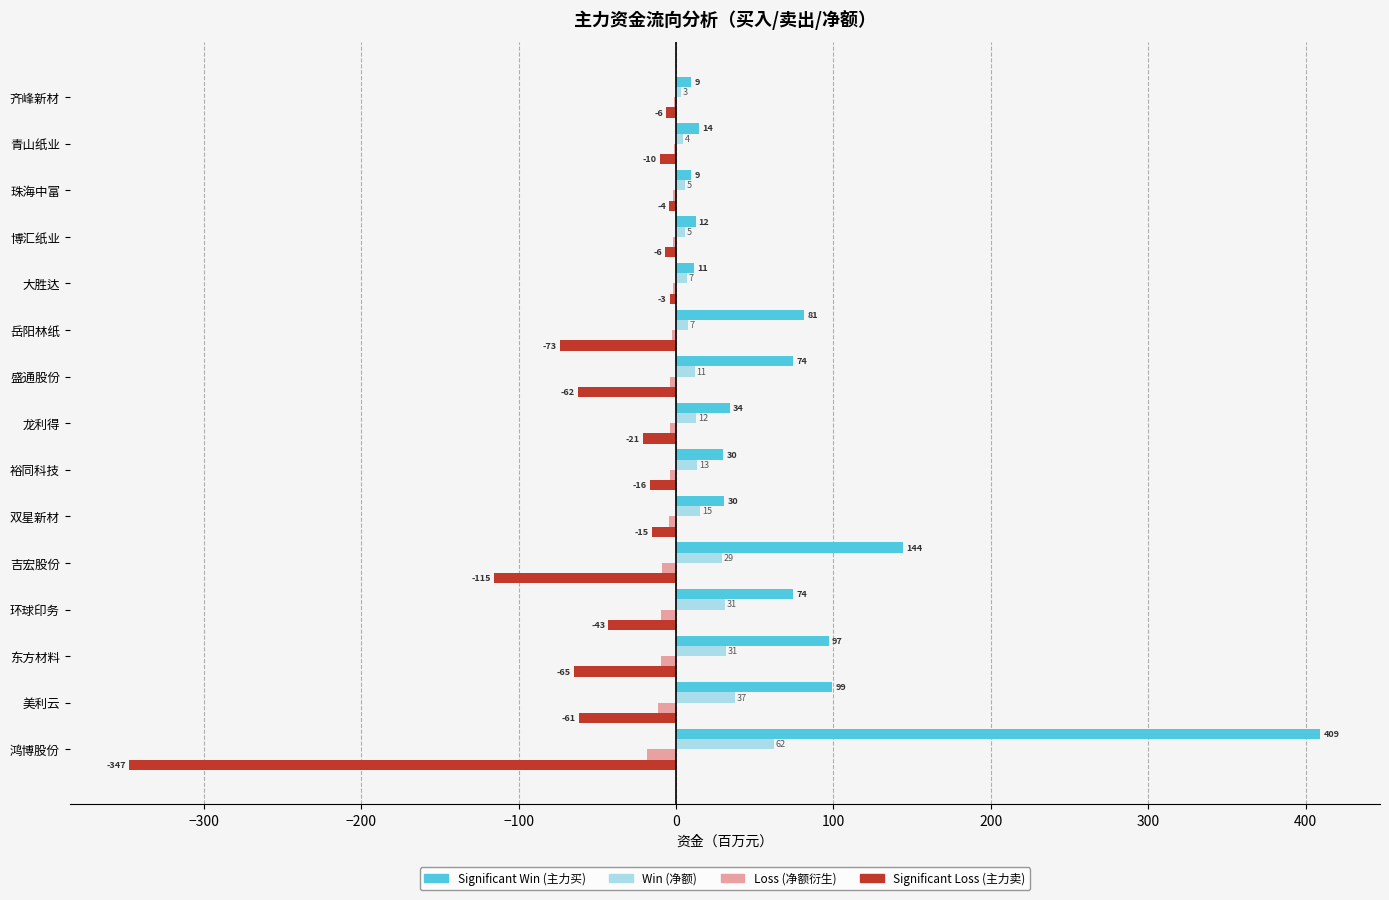

Are the bars grouped side by side (vs. stacked)?

Yes